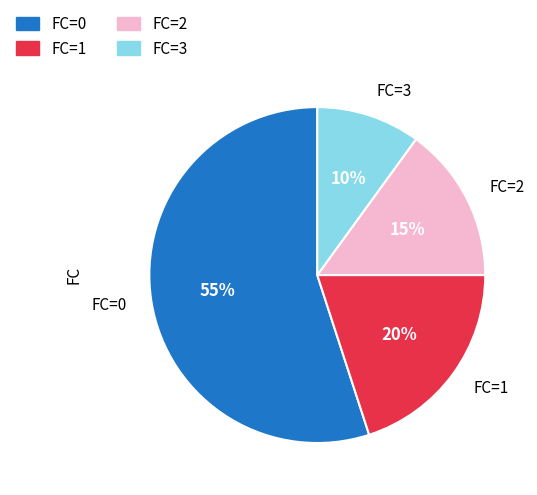

Is the sum of FC=2 and FC=3 greater than half?

No